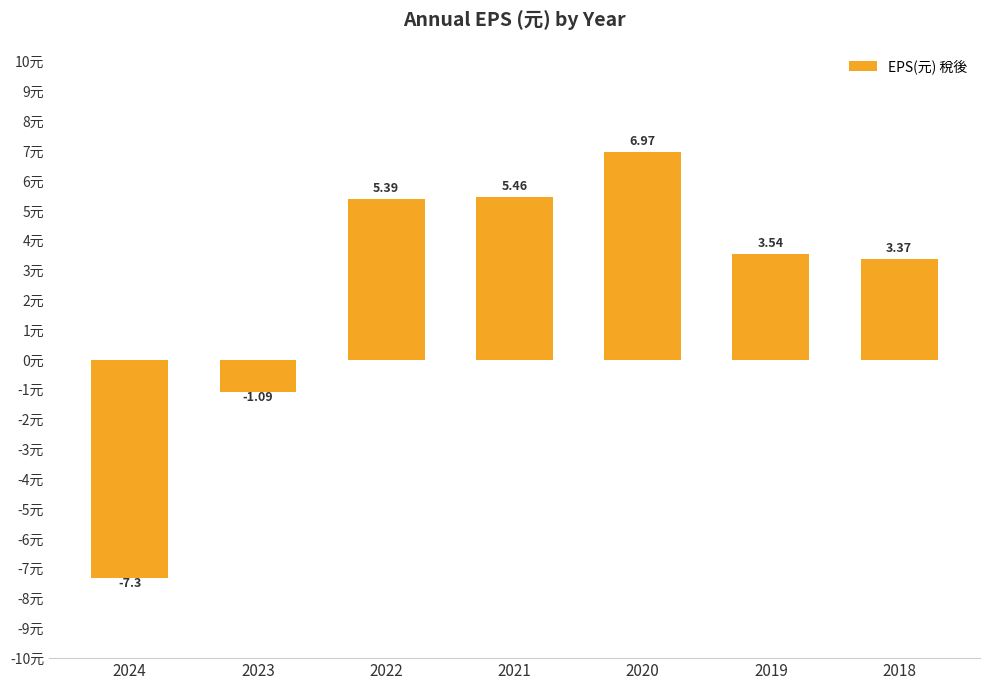

What is the maximum value shown in the chart?

7.0